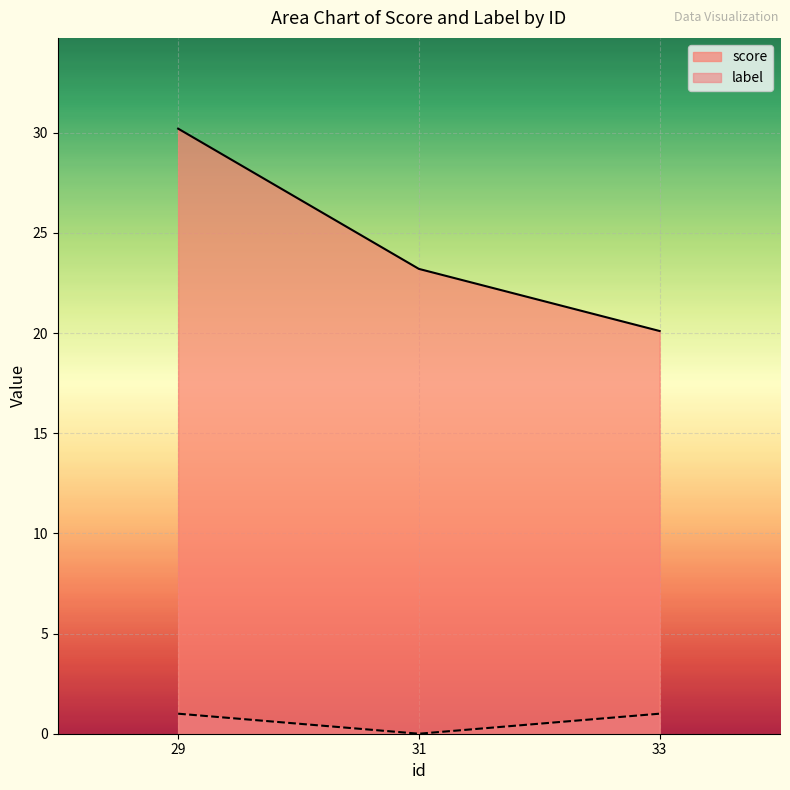

What is the average value of the label series?

0.7